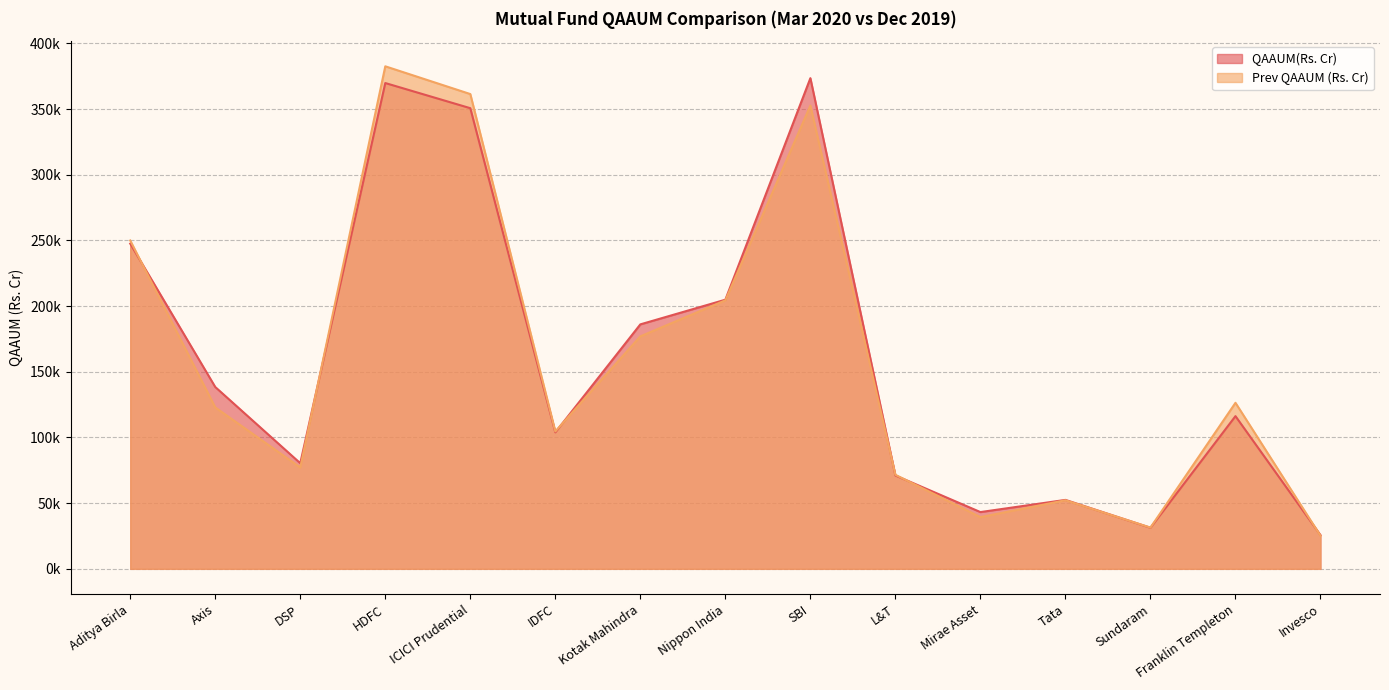

List the series in order of their peak value, lowest first.

QAAUM(Rs. Cr), Prev QAAUM (Rs. Cr)